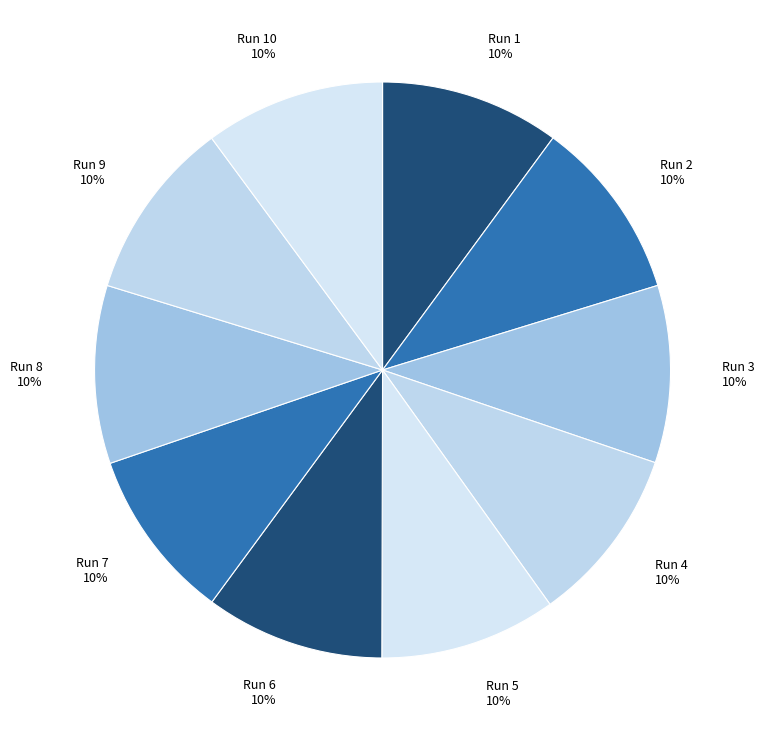

Is it true that Run 6 10% is 10% of the pie?

True